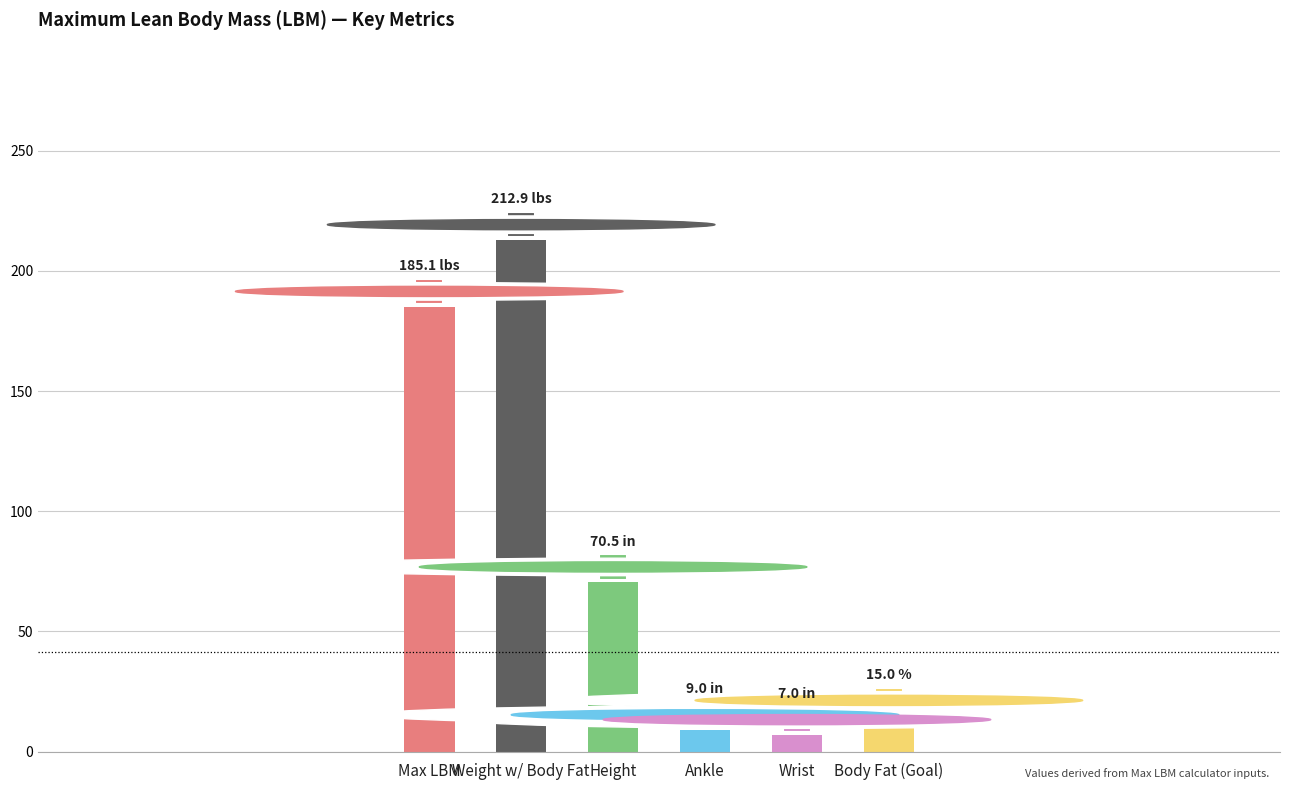

The chart shows a value of 185.1 at Max LBM. True or false?

True